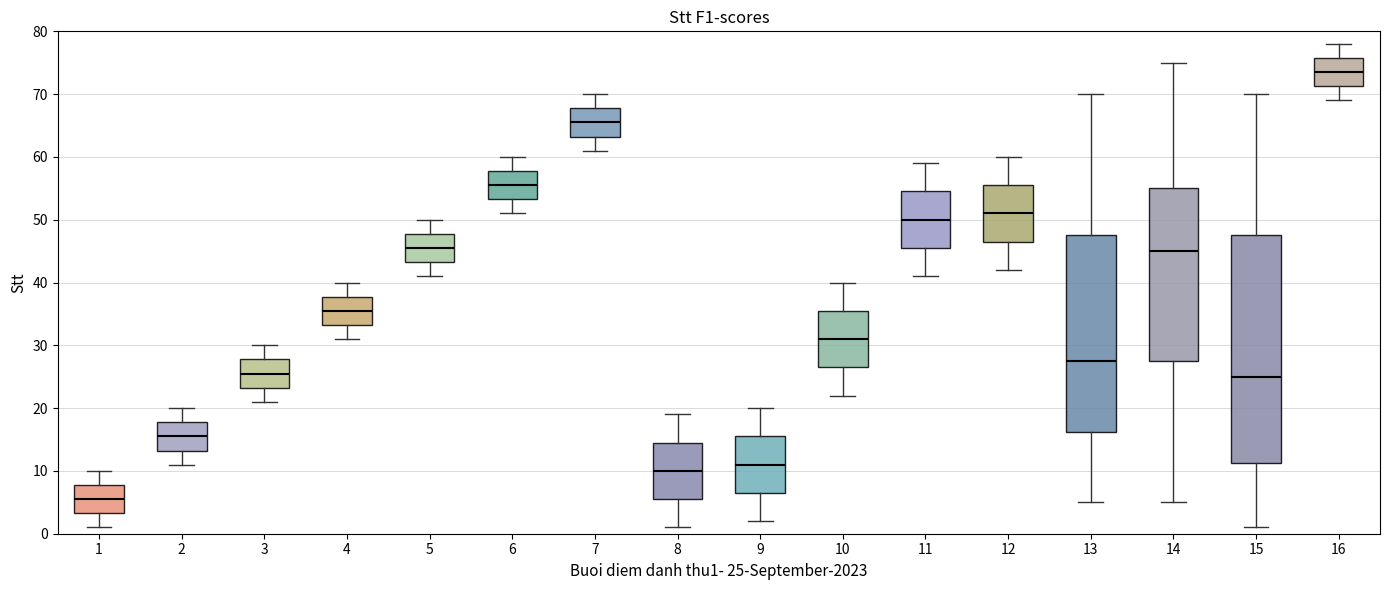

Reading left to right, read every box against the y-axis: the position of its median line, the range the box covers, and the ends of its whiskers. The values are not printed on the chart, so give them approximately, as read against the axis.

1: median 6, box 3 to 8, whiskers 1 to 10
2: median 16, box 13 to 18, whiskers 11 to 20
3: median 26, box 23 to 28, whiskers 21 to 30
4: median 36, box 33 to 38, whiskers 31 to 40
5: median 46, box 43 to 48, whiskers 41 to 50
6: median 56, box 53 to 58, whiskers 51 to 60
7: median 66, box 63 to 68, whiskers 61 to 70
8: median 10, box 6 to 15, whiskers 1 to 19
9: median 11, box 7 to 16, whiskers 2 to 20
10: median 31, box 27 to 36, whiskers 22 to 40
11: median 50, box 46 to 55, whiskers 41 to 59
12: median 51, box 47 to 56, whiskers 42 to 60
13: median 28, box 16 to 48, whiskers 5 to 70
14: median 45, box 28 to 55, whiskers 5 to 75
15: median 25, box 11 to 48, whiskers 1 to 70
16: median 74, box 71 to 76, whiskers 69 to 78